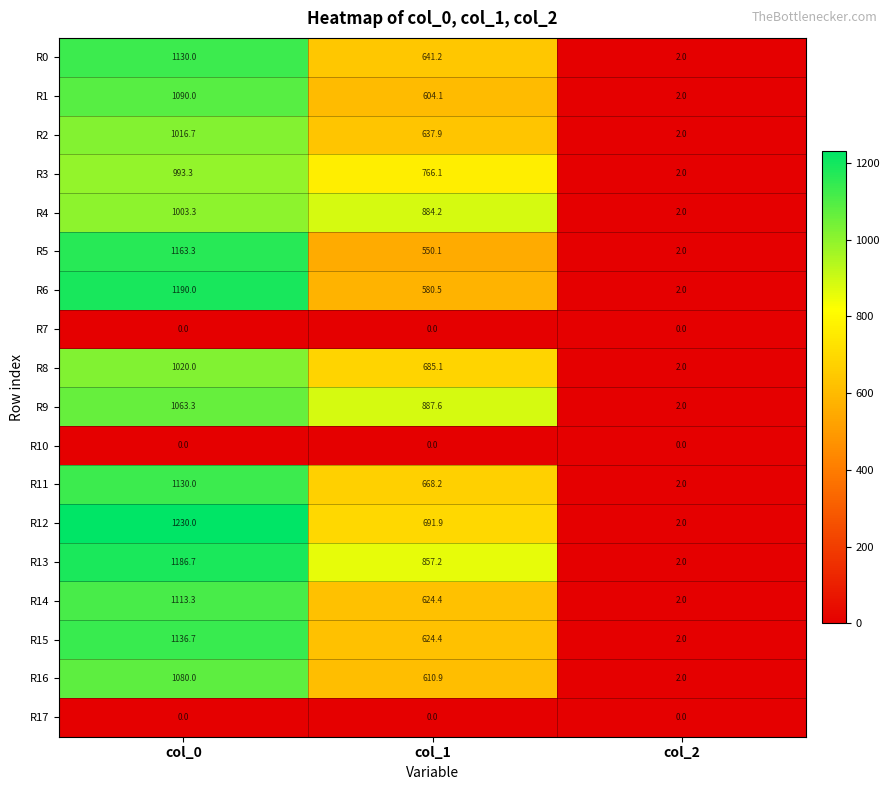

What is the difference between the highest and lowest values at col_1?

887.6